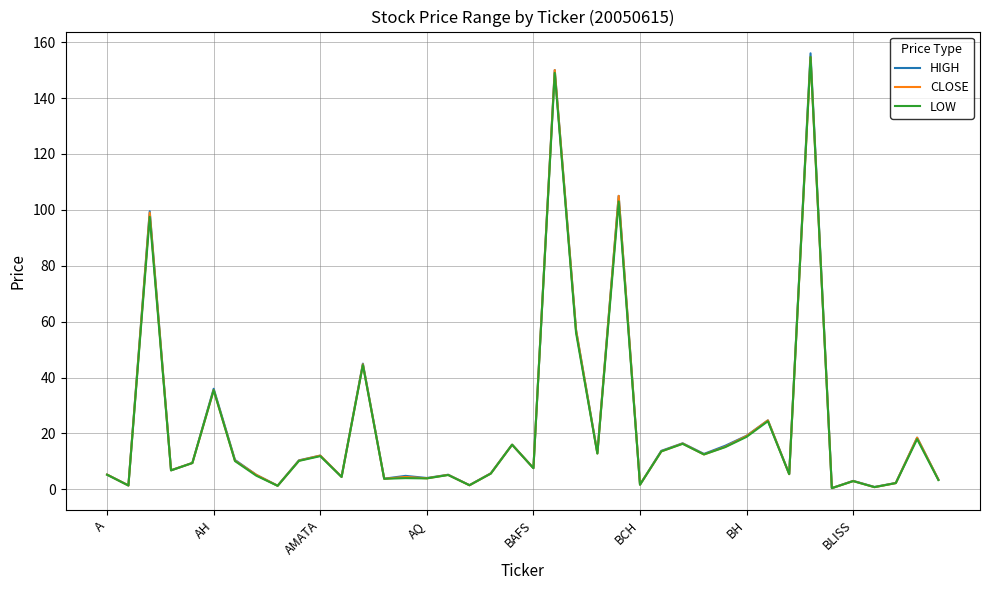

What is the highest value of the HIGH series?

156.0